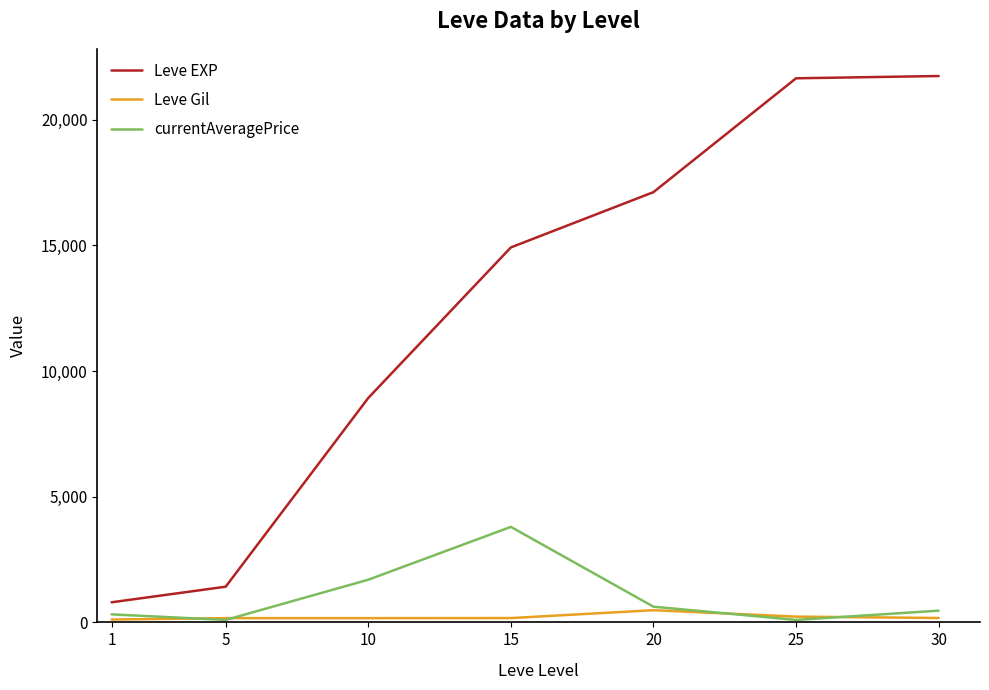

At 15, list the series in order from largest to smallest.

Leve EXP, currentAveragePrice, Leve Gil